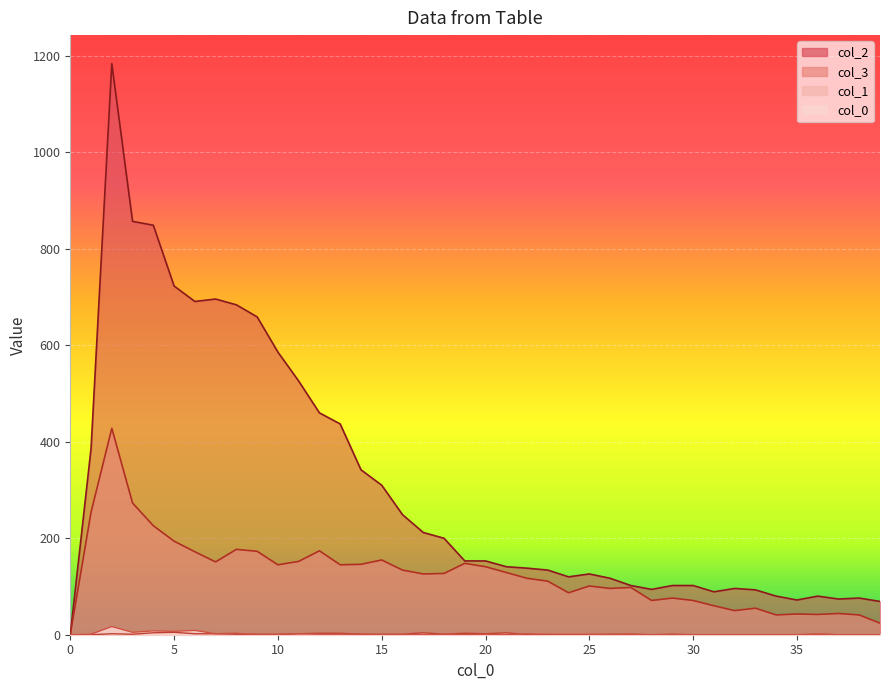

Where is the first local maximum for 1?

2